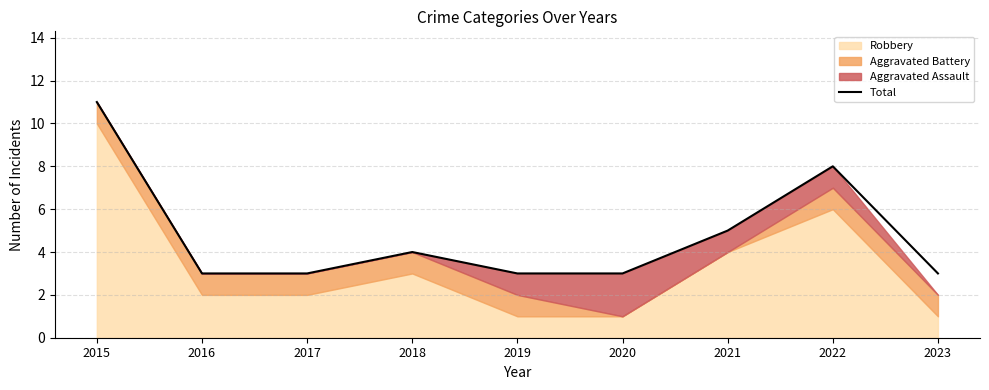

At which label does Total reach its peak?

2015